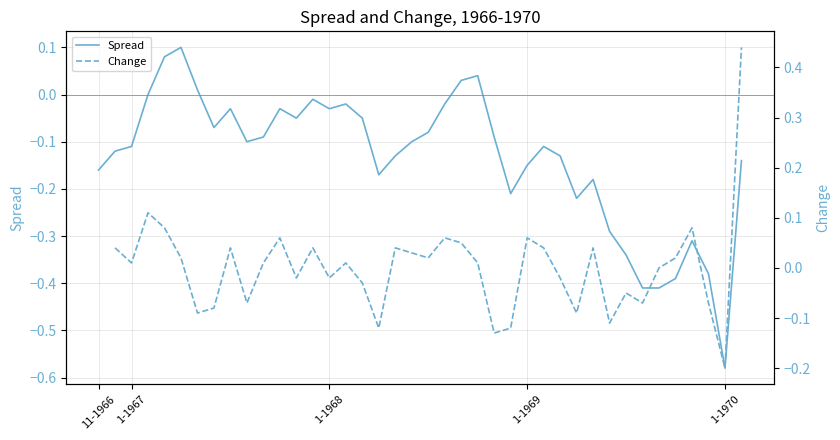

Is the value of Spread at 9 greater than the value of Change at 9?

No